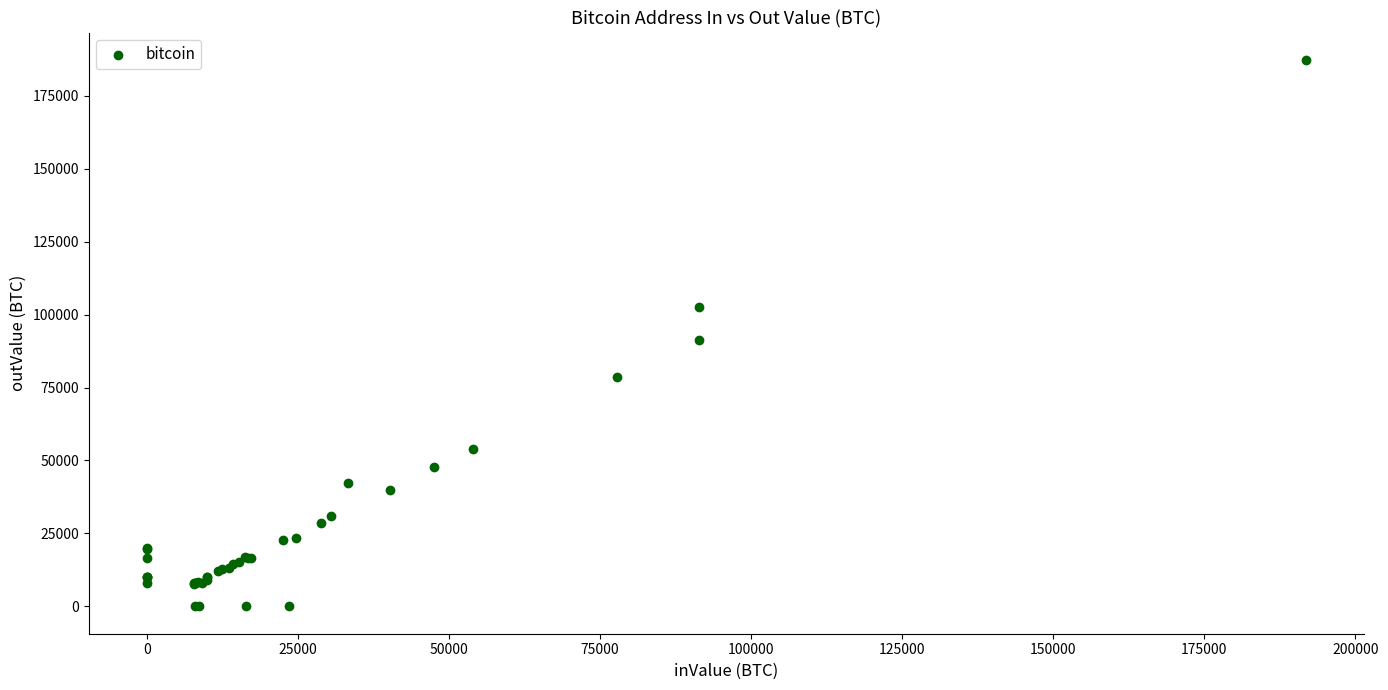

What Y value in the scatter plot is closest to 93641?

91454.6